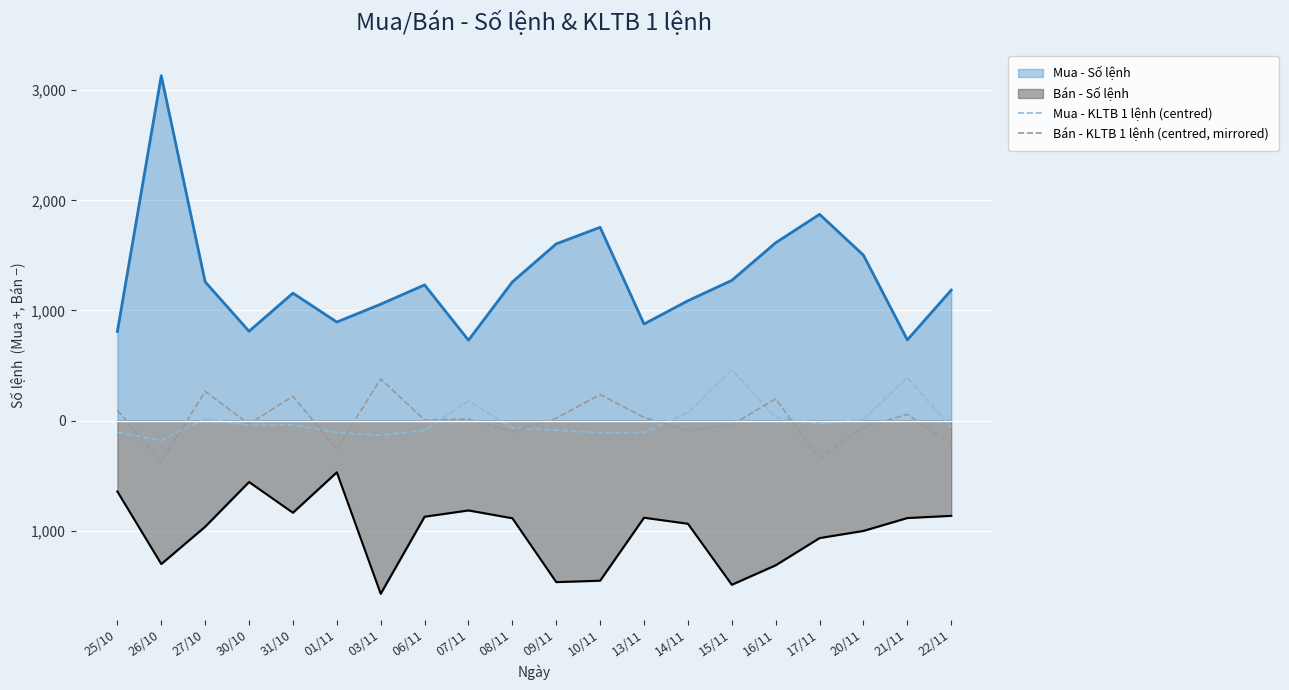

What are all the series names shown in the legend?

Mua - Số lệnh, Bán - Số lệnh, Mua - KLTB 1 lệnh (centred), Bán - KLTB 1 lệnh (centred, mirrored)